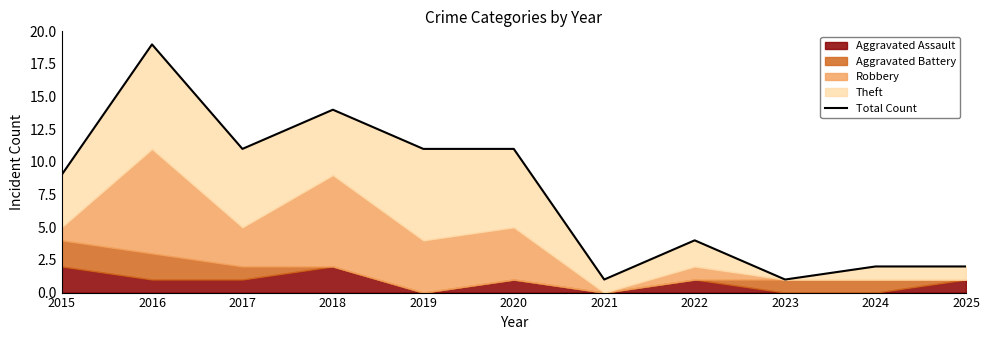

What is the difference between the maximum and second lowest values?

18